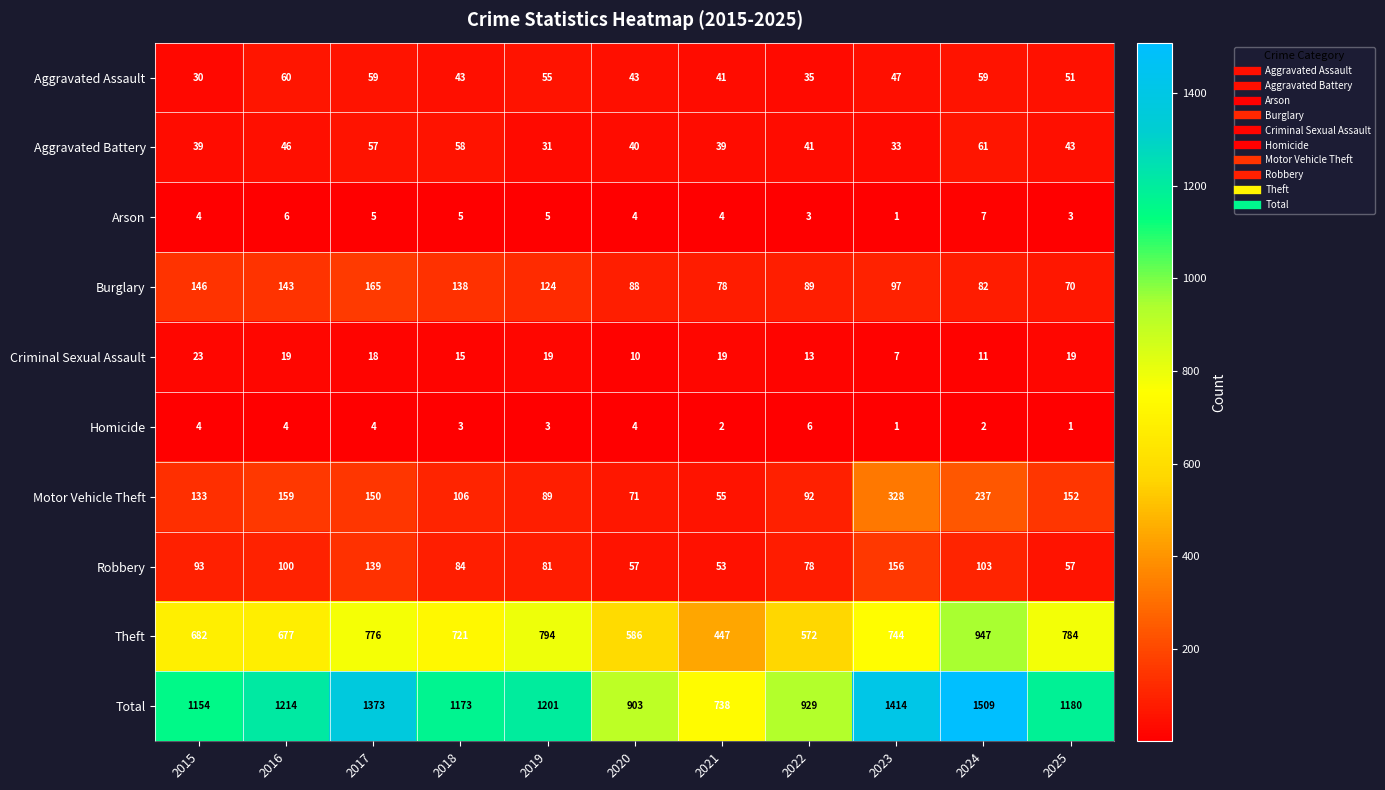

How many Arson values are between 3 and 5?

8